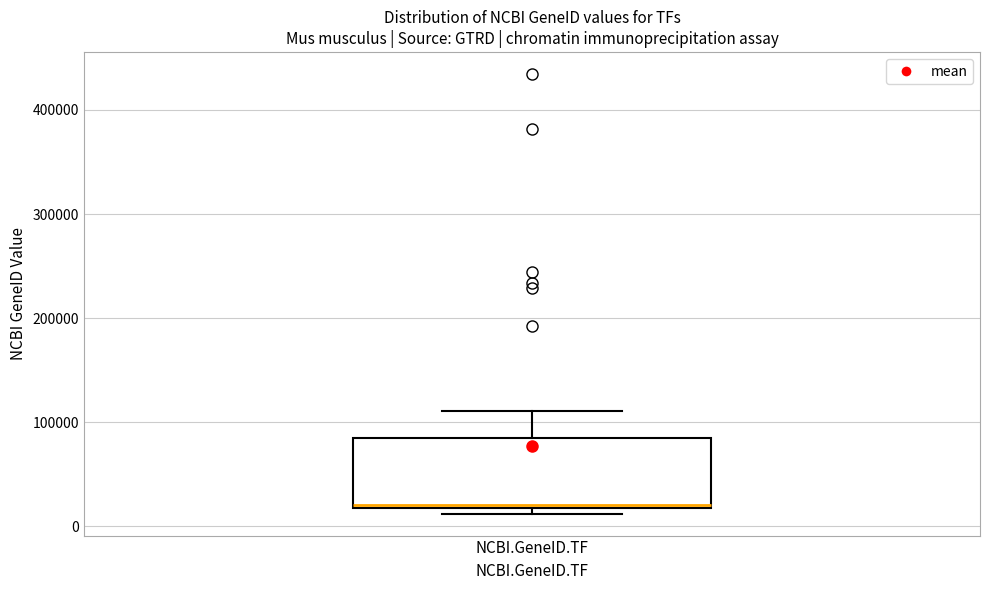

Read this box plot against the y-axis: the position of the median line, the range covered by the box, and the ends of both whiskers. The values are not printed on the chart, so give them approximately, as read against the axis.

median 20000, box 20000 to 80000, whiskers 10000 to 110000